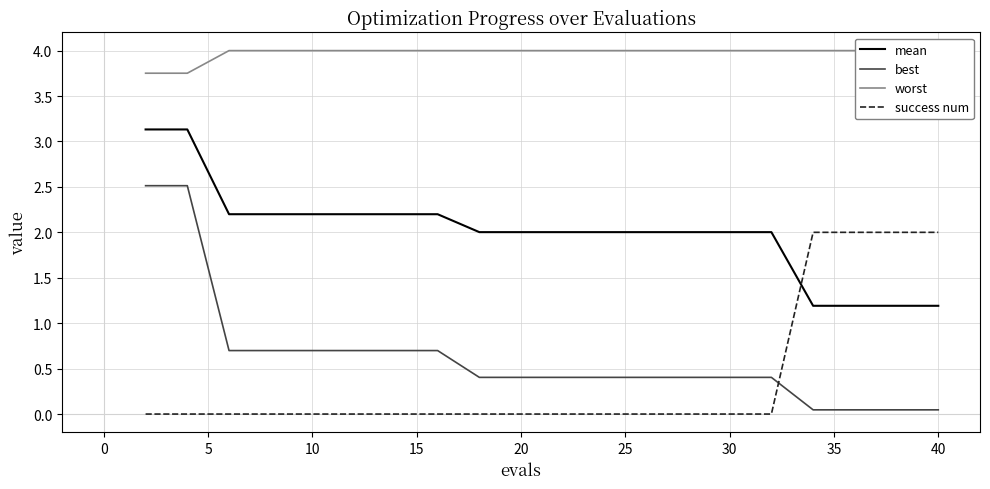

What is the maximum value for best?

2.5